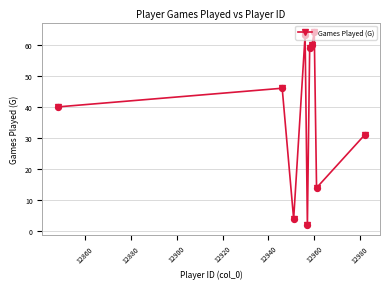

What is the value of the 6th point from the left?

59